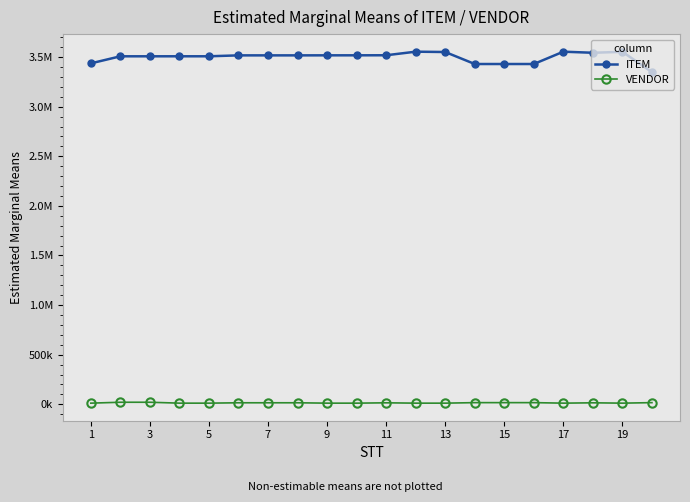

What is the sum of all ITEM values?

69966470